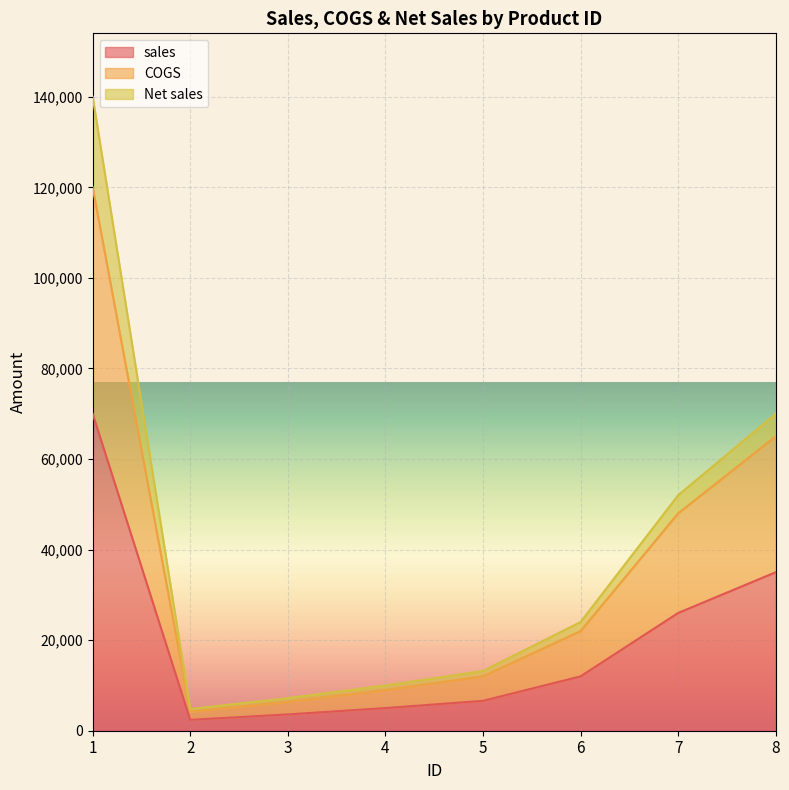

What is the difference between the COGS values at 1 and 7?

72000